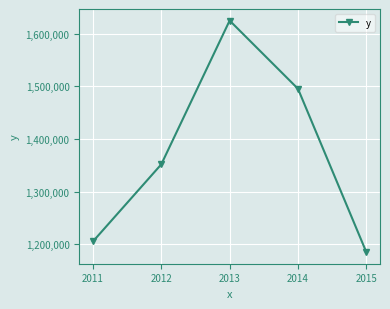

Is it true that the value at 2012 is 1351837?

True